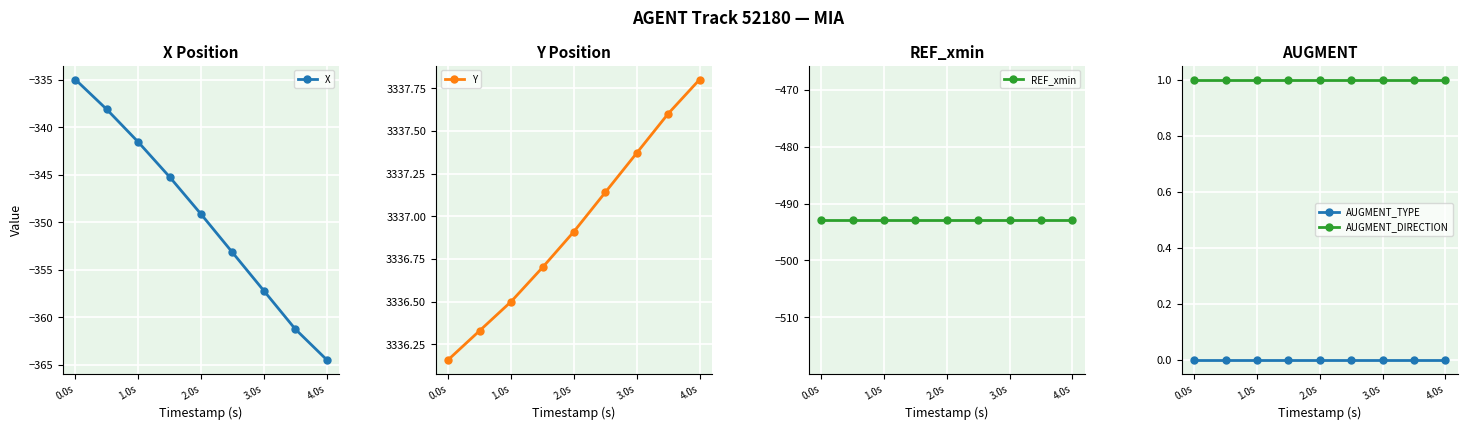

What are all the series names shown in the legend?

X, Y, REF_xmin, AUGMENT_TYPE, AUGMENT_DIRECTION